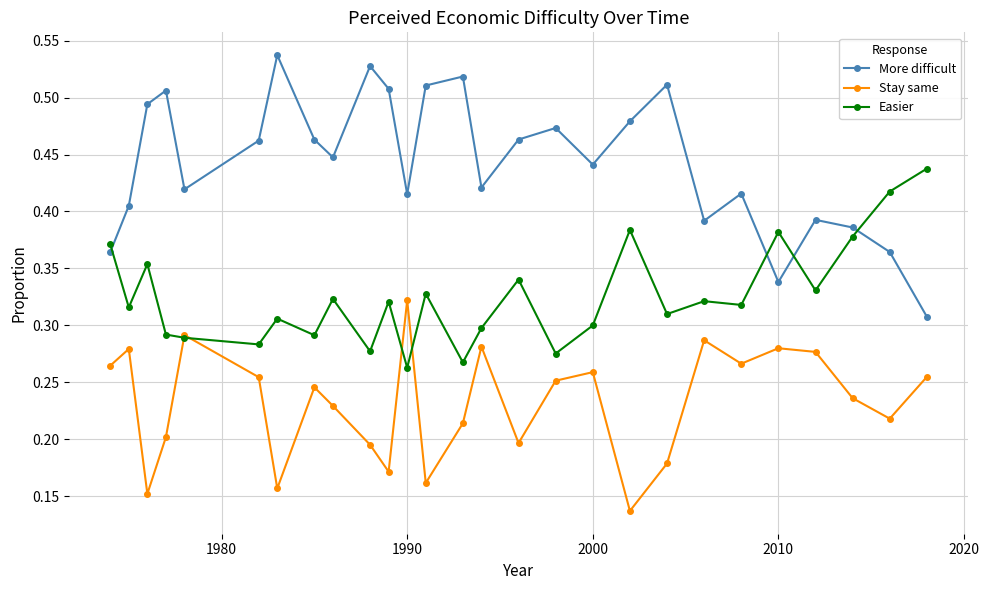

True or false: Easier has more than 0 points higher than both neighbors.

True